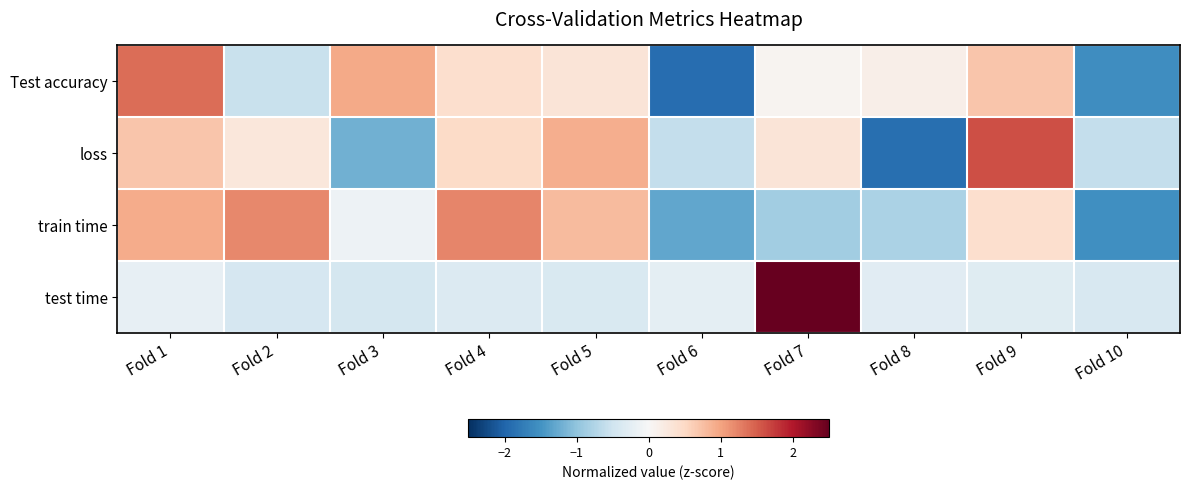

How many data points does each series have?

10